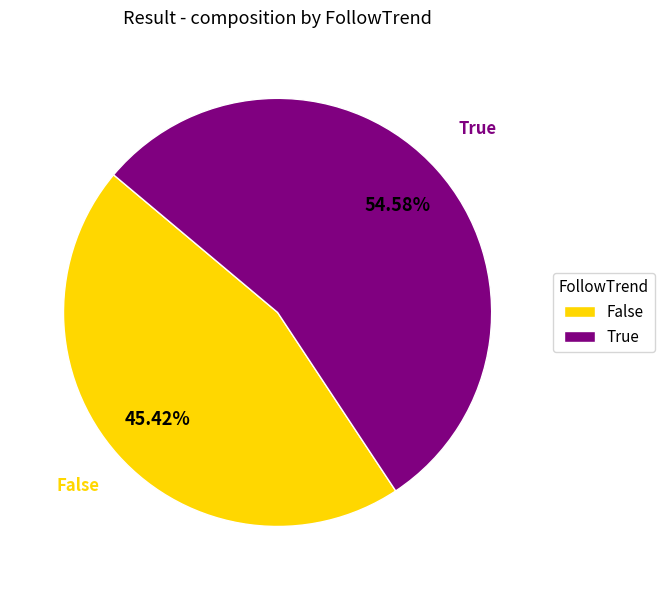

To the nearest percent, what is the combined percentage of False and True?

100%